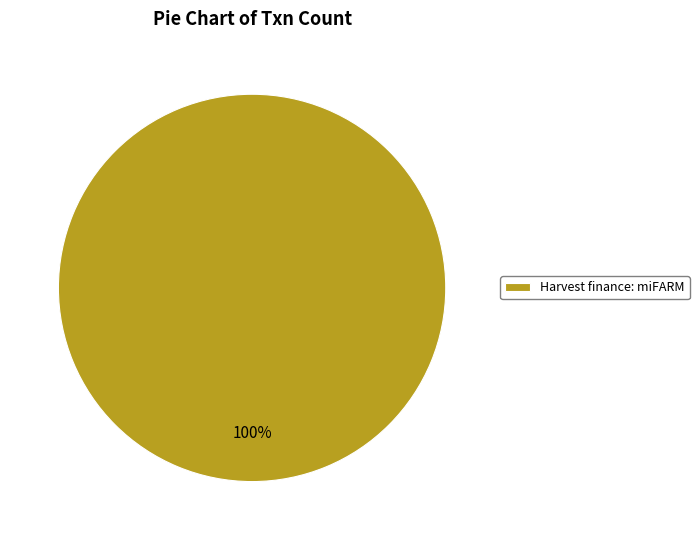

Is there a majority slice in this chart?

Yes